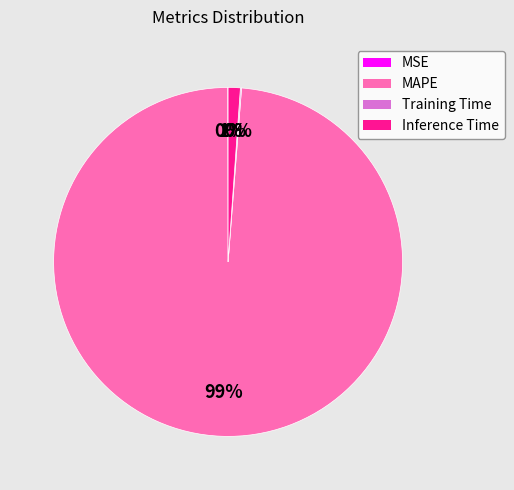

Between MAPE and Inference Time, which is larger?

MAPE